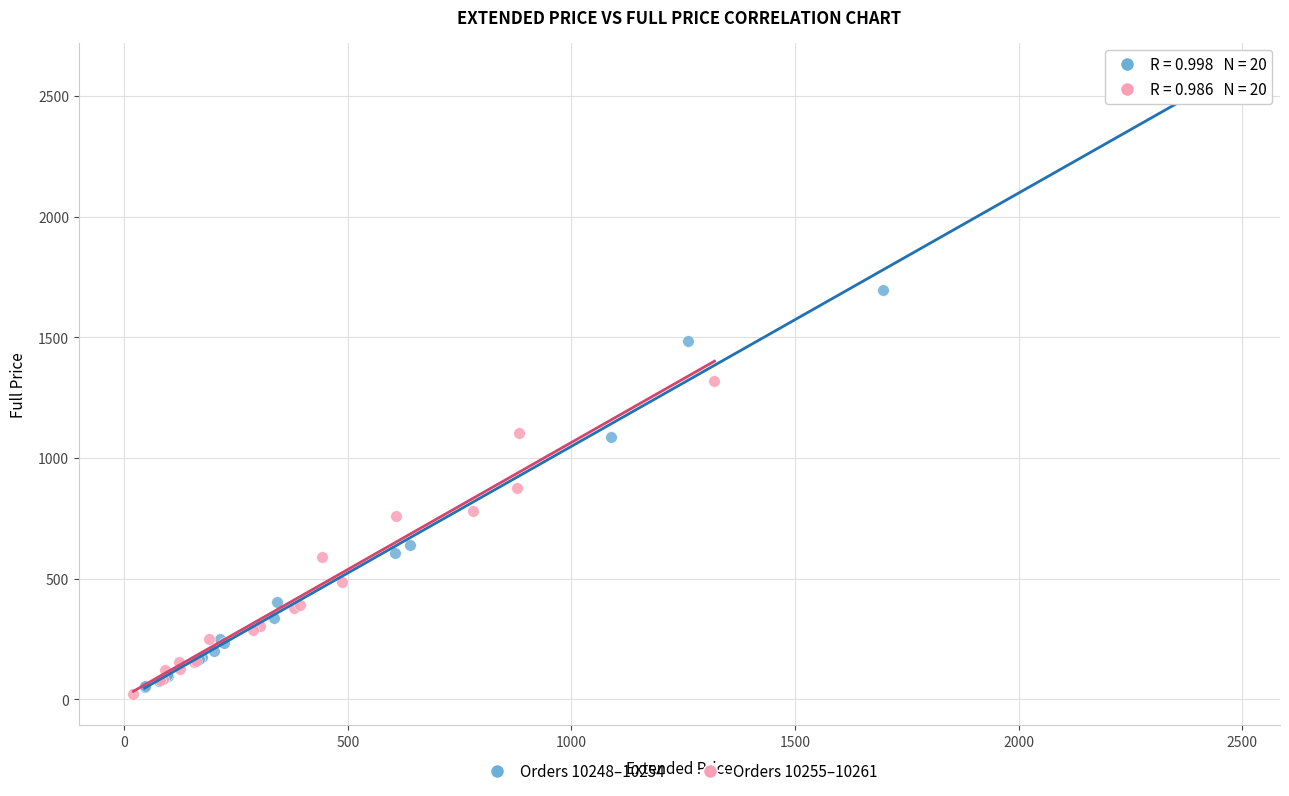

Which series contains the highest Y value?

Orders 10248–10254